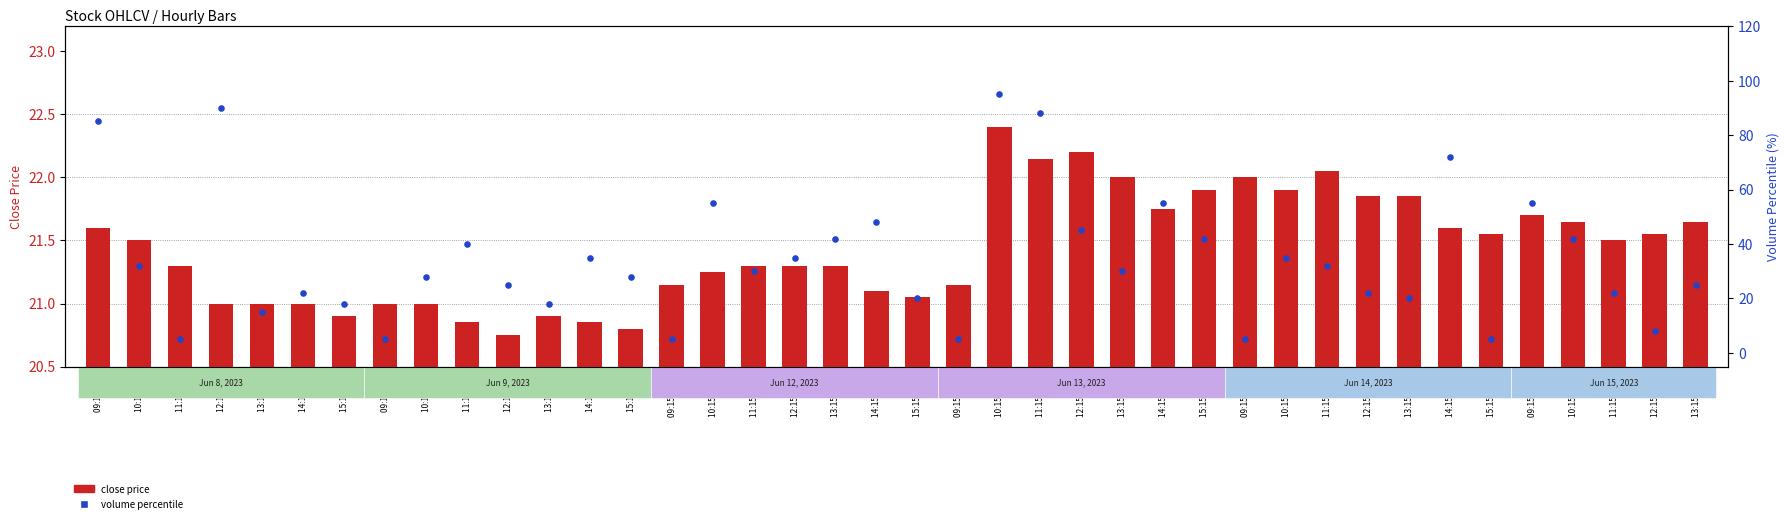

Which series has the largest Y range (max minus min)?

volume percentile